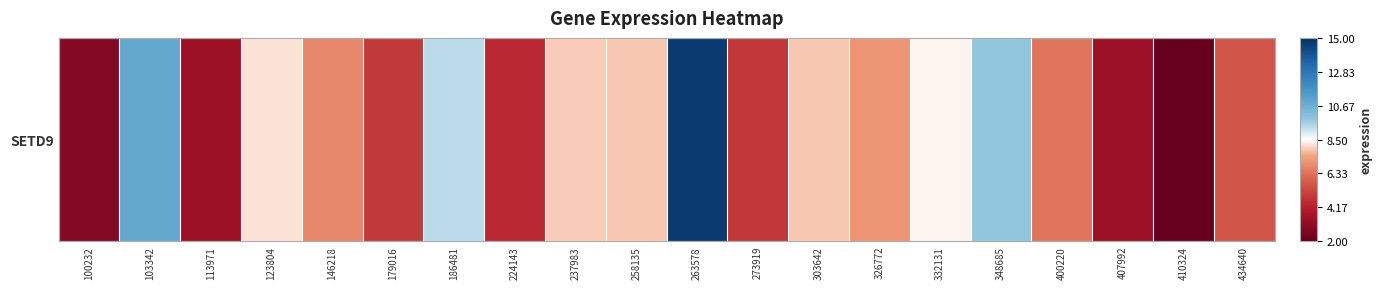

The chart shows a value of 2.2 at 146218. True or false?

False